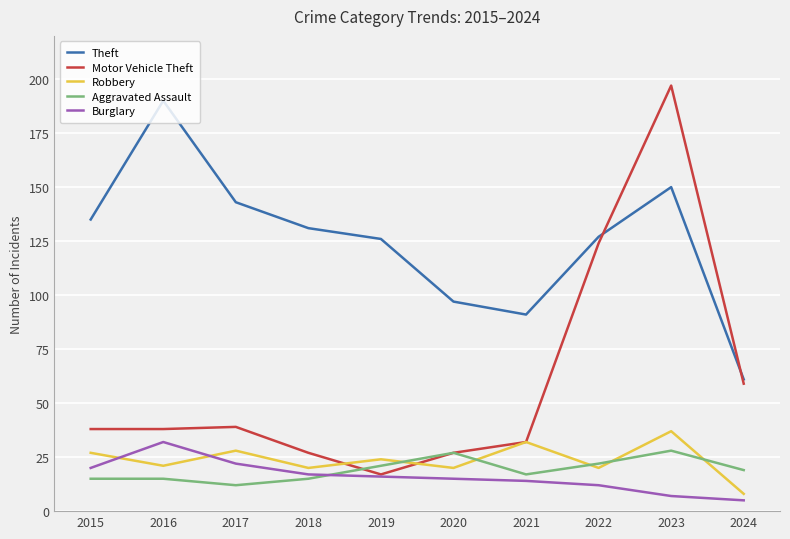

Reading left to right, list all the values displayed in this chart.

Theft: 2015=135	2016=190	2017=143	2018=131	2019=126	2020=97	2021=91	2022=127	2023=150	2024=61
Motor Vehicle Theft: 2015=38	2016=38	2017=39	2018=27	2019=17	2020=27	2021=32	2022=124	2023=197	2024=59
Robbery: 2015=27	2016=21	2017=28	2018=20	2019=24	2020=20	2021=32	2022=20	2023=37	2024=8
Aggravated Assault: 2015=15	2016=15	2017=12	2018=15	2019=21	2020=27	2021=17	2022=22	2023=28	2024=19
Burglary: 2015=20	2016=32	2017=22	2018=17	2019=16	2020=15	2021=14	2022=12	2023=7	2024=5